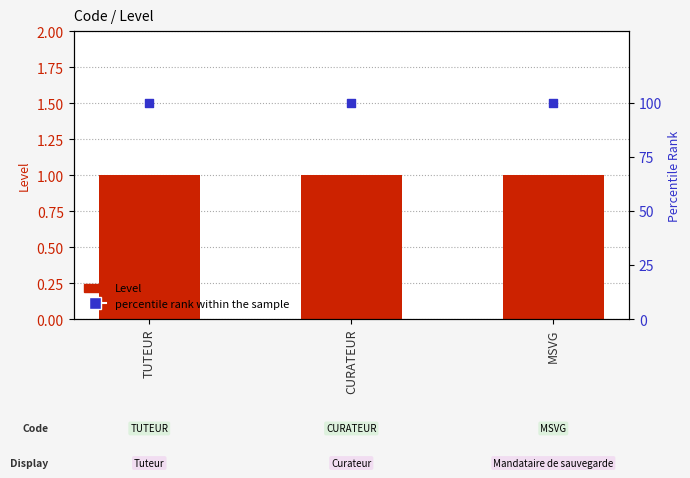

At which category is the sum across all series the highest?

TUTEUR